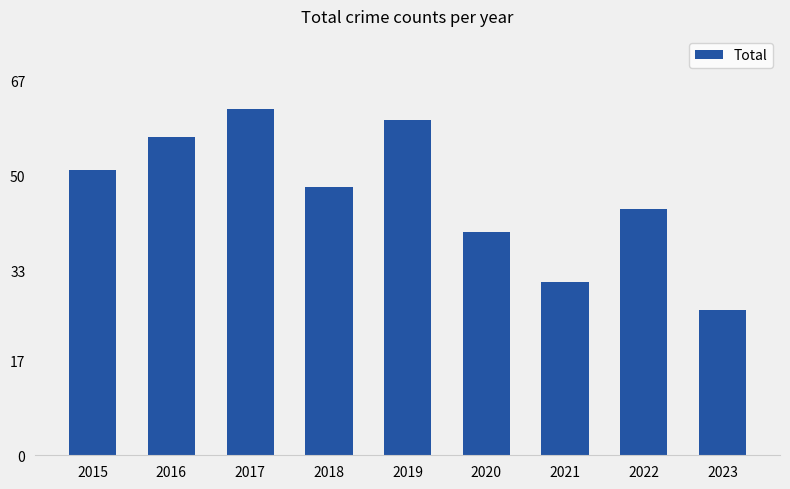

The chart shows a value of 93 at 2016. True or false?

False